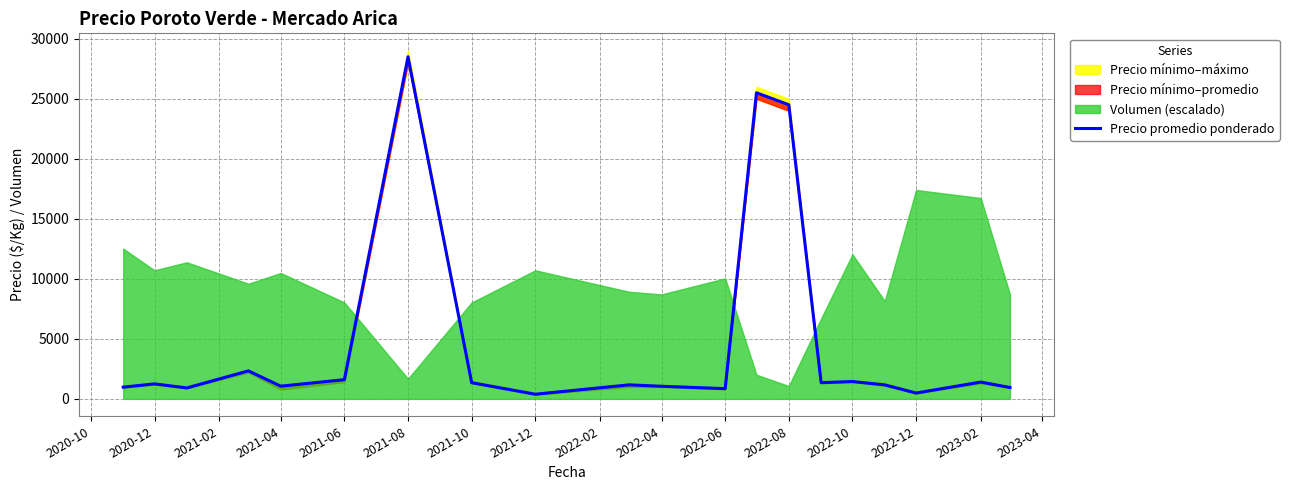

Is it true that the value at 2020-12 is 1250?

True